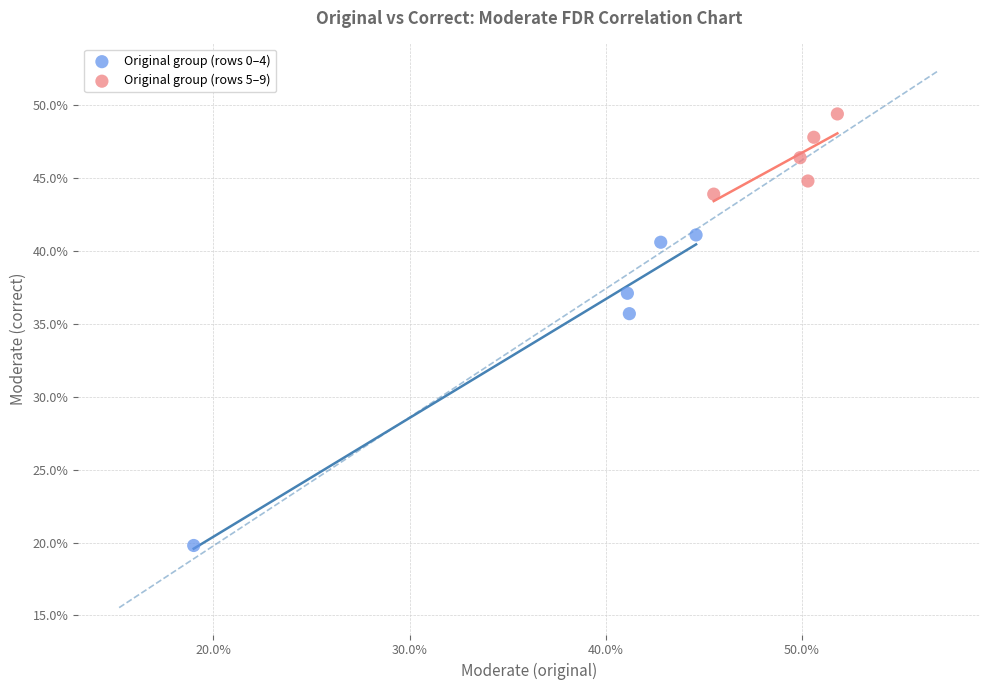

What are all the series names shown in the legend?

Original group (rows 0–4), Original group (rows 5–9)